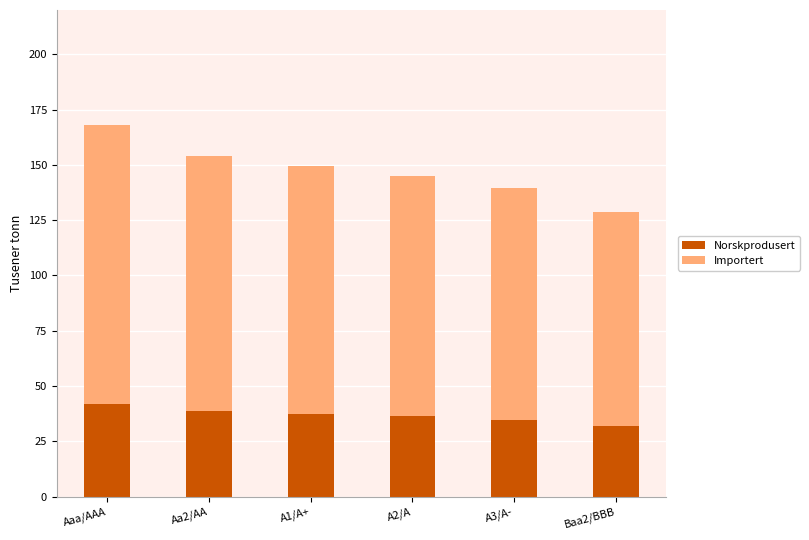

At which category is the sum across all series the highest?

Aaa/AAA